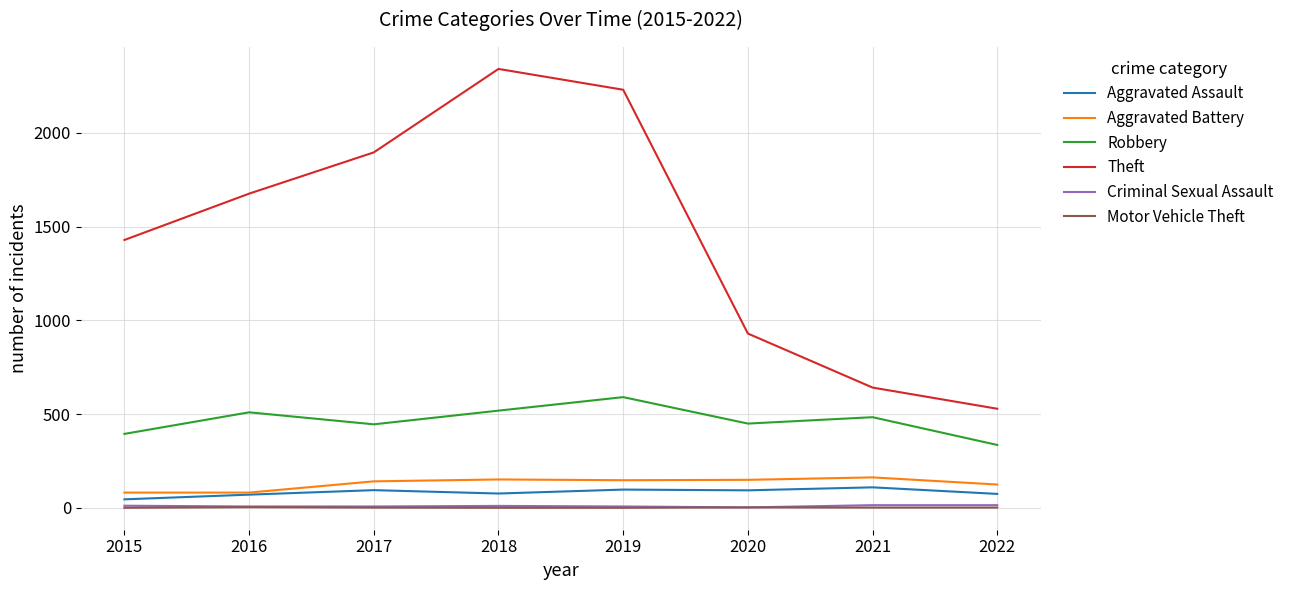

Which series has the largest range (max minus min)?

Theft